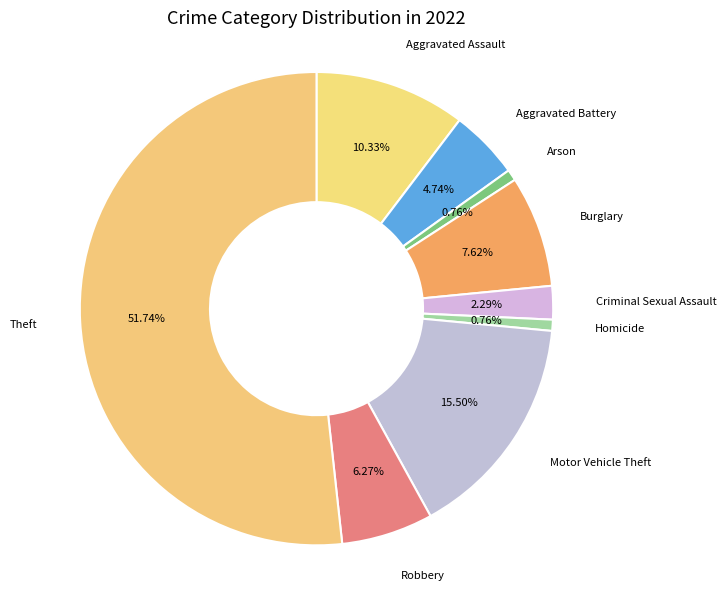

True or false: Aggravated Battery accounts for 5% of the total.

True